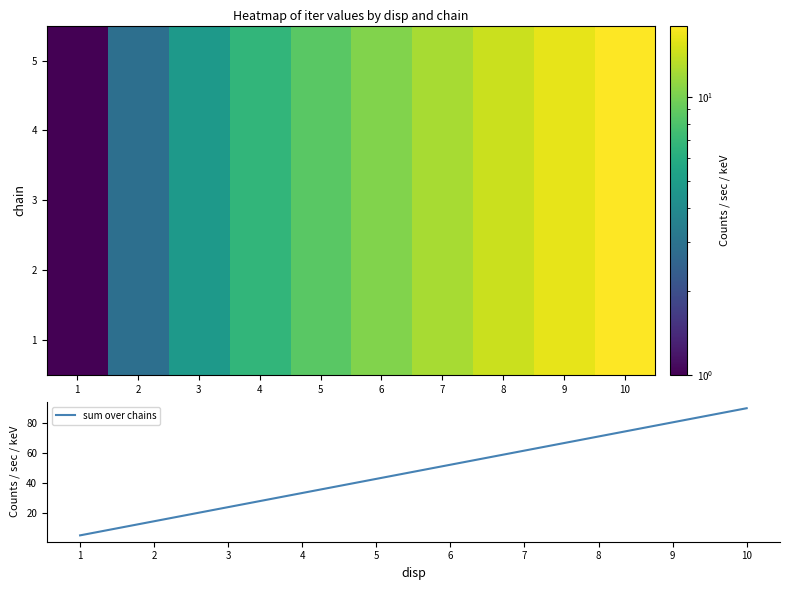

Is it true that sum over chains equals 52.2 at 6?

True